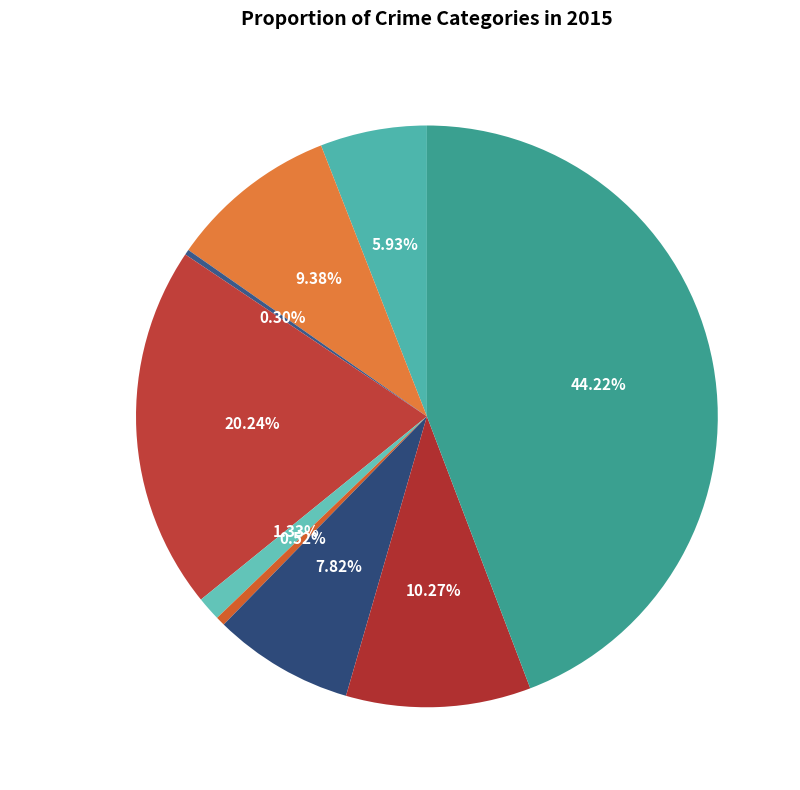

To the nearest percent, what is the combined percentage of Robbery and Burglary?

31%